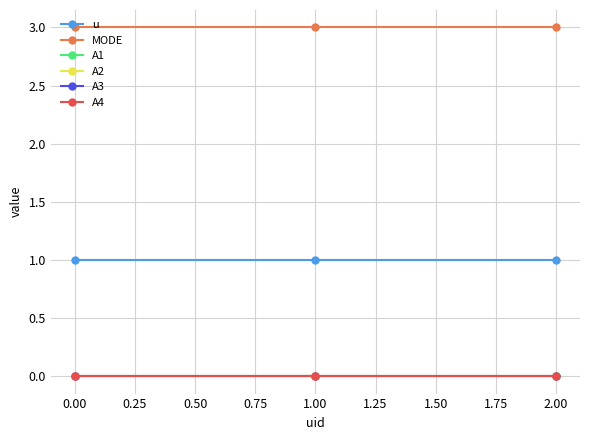

How many lines are shown in the chart?

6